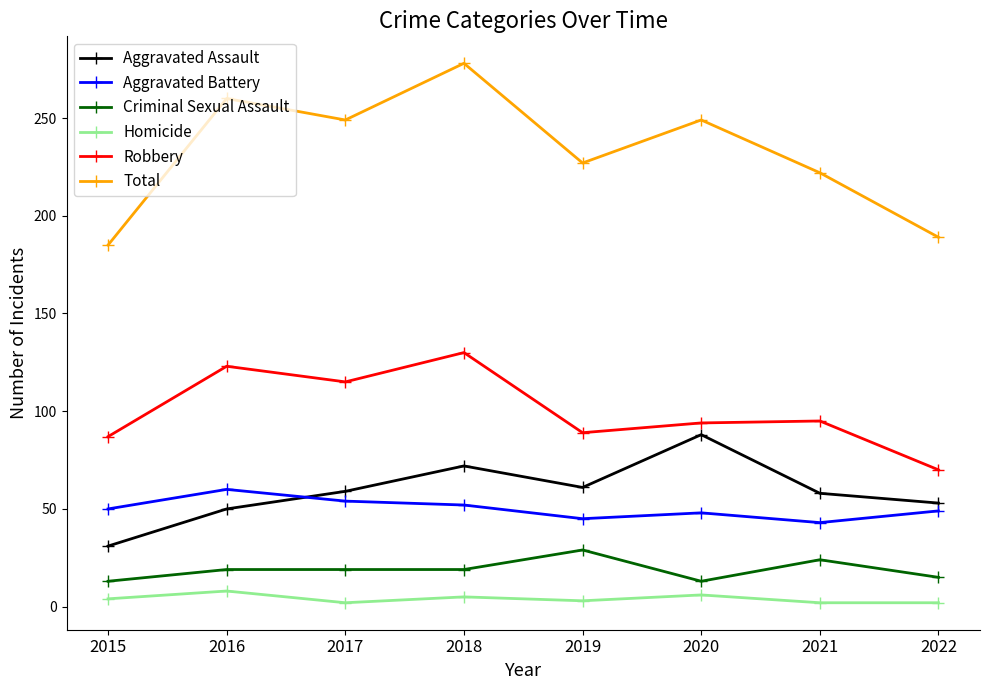

How many data points in Criminal Sexual Assault are less than 19?

3